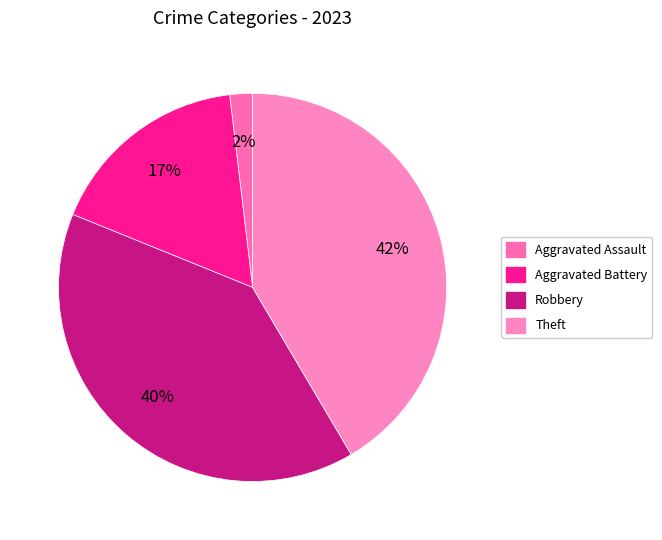

How many segments does this pie chart have?

4